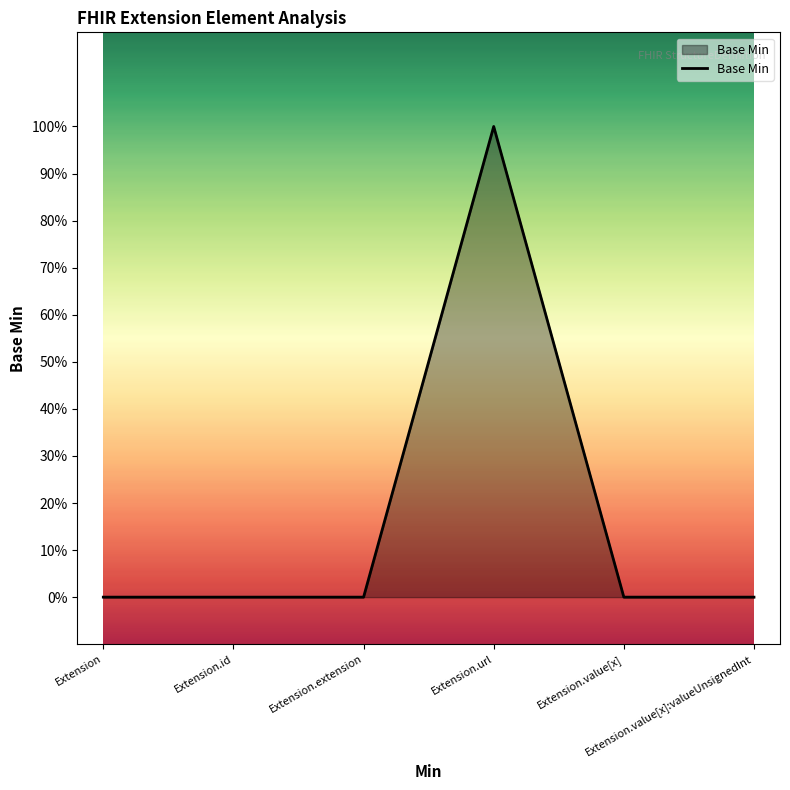

Count the values in the range 0 to 1.

6